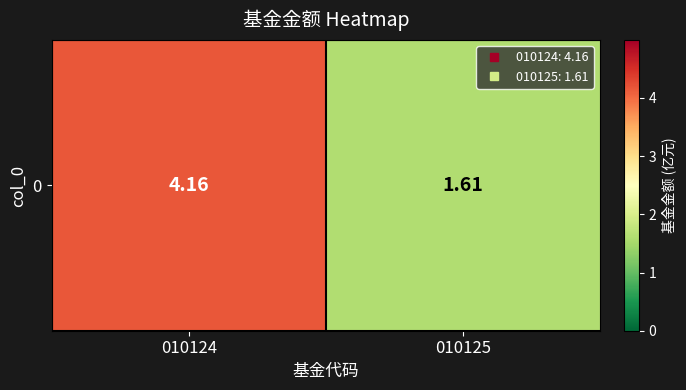

Rank the categories by value from lowest to highest.

010125, 010124